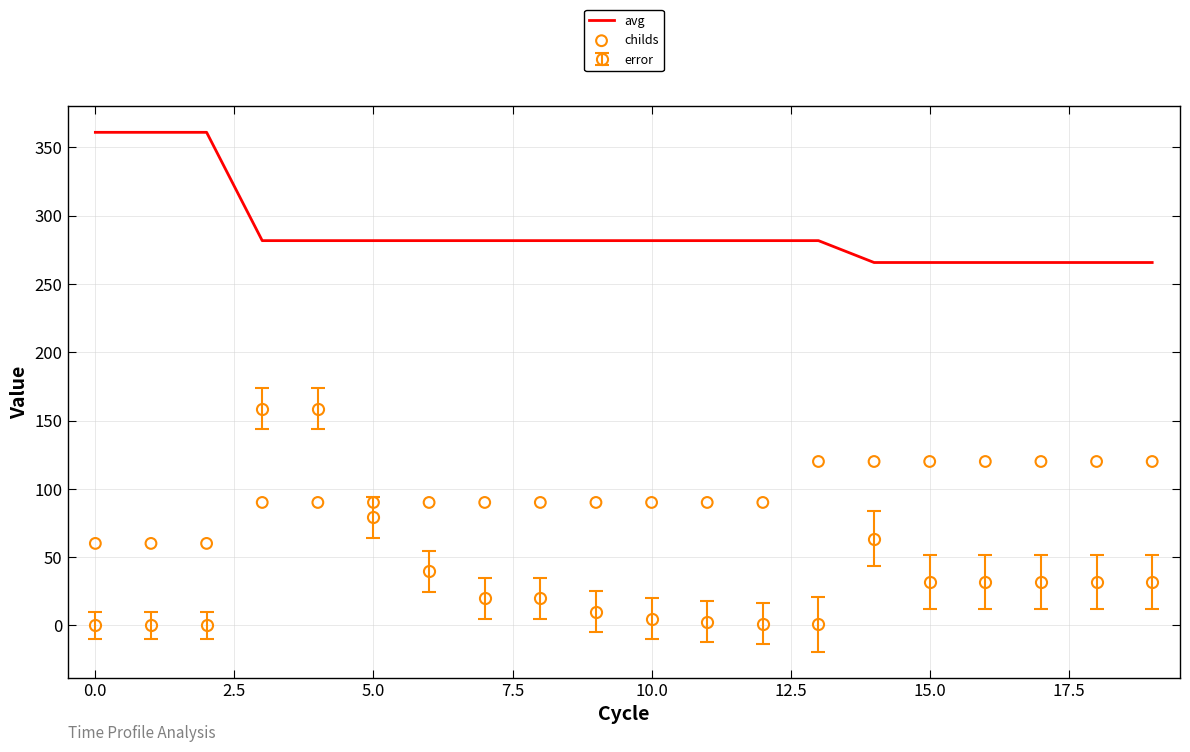

Which series has the largest Y range (max minus min)?

avg